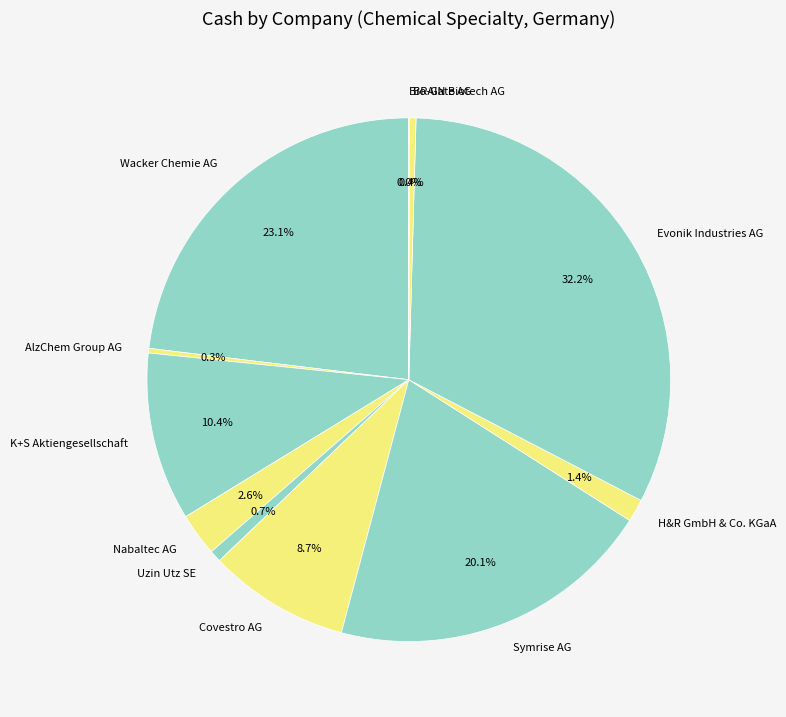

Is there any slice that represents more than half of the pie?

No